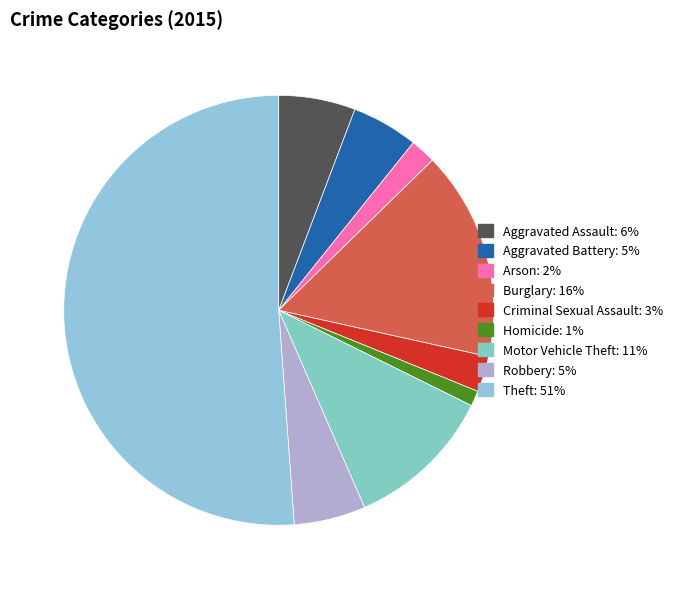

How many slices are in this pie chart?

9